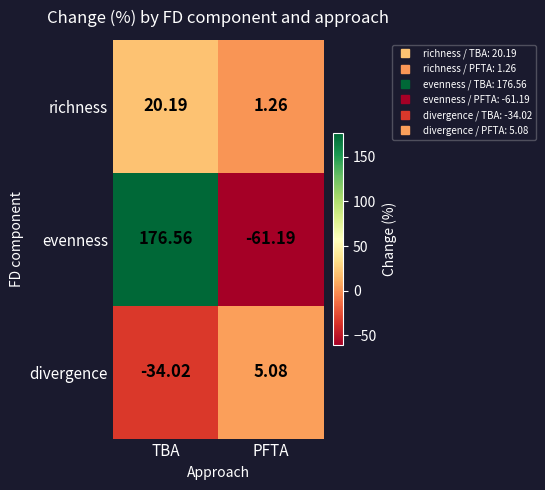

At which category is the sum across all series the highest?

TBA